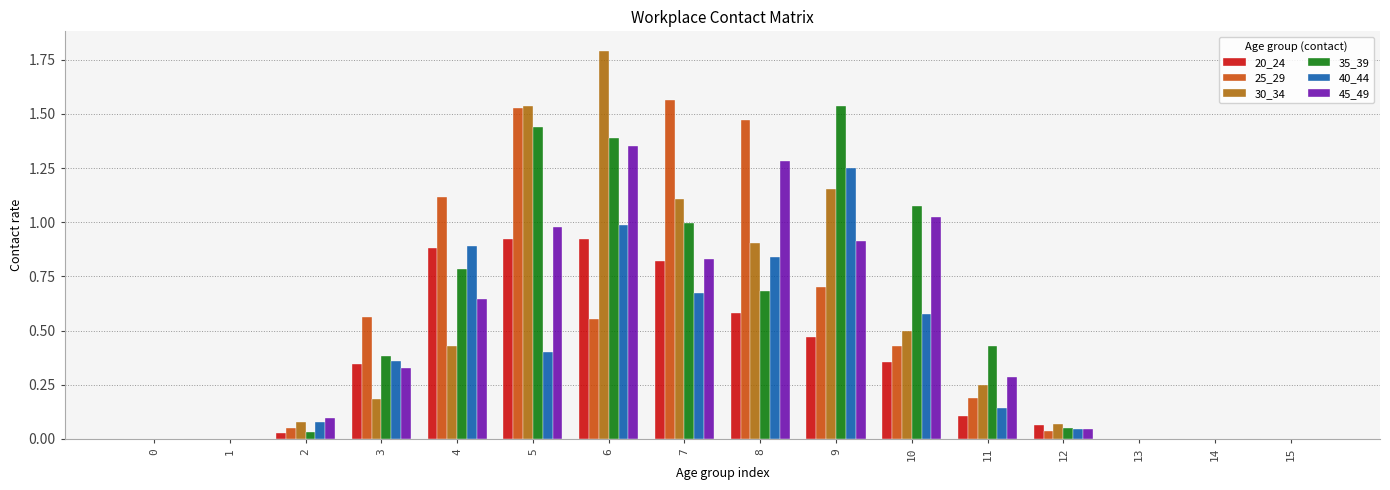

Are the bars grouped side by side (vs. stacked)?

Yes